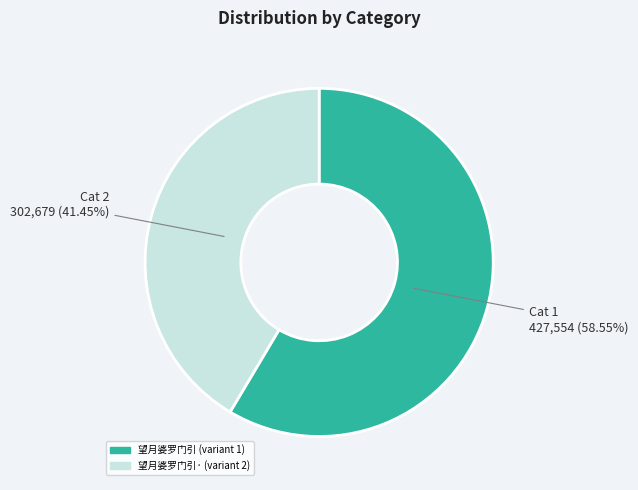

Is there a majority slice in this chart?

Yes